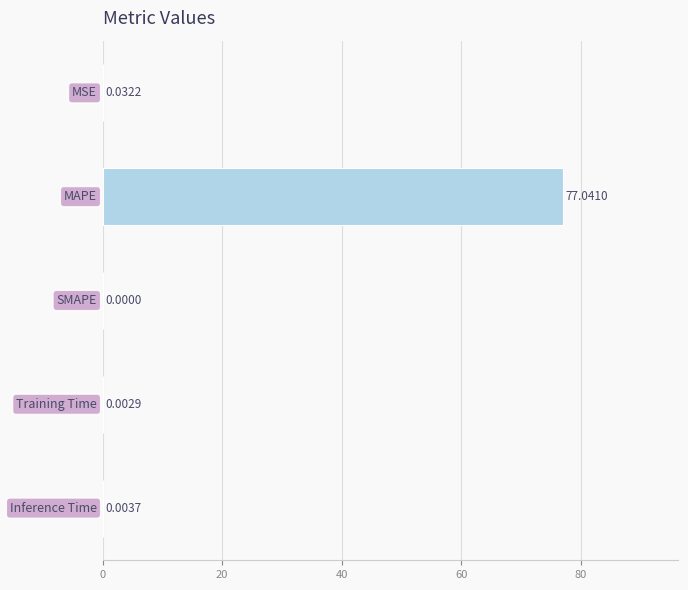

What is the greatest value displayed?

77.0